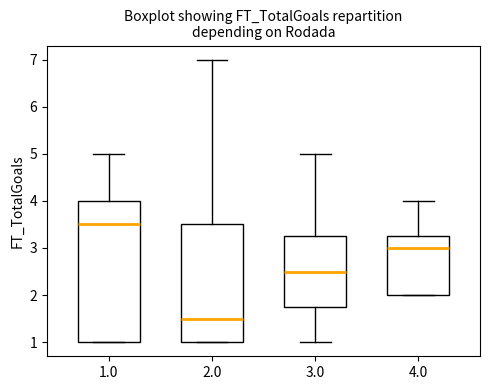

Which box's median line is the highest?

1.0